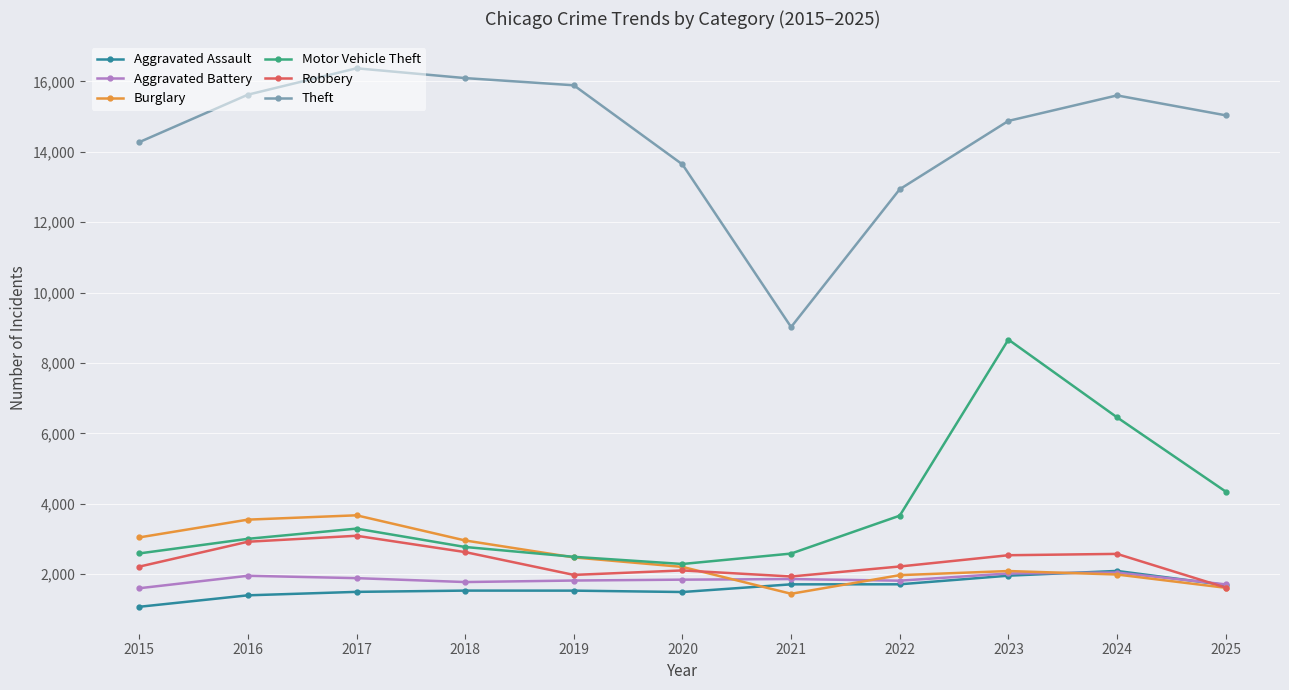

Which series has the largest range (max minus min)?

Theft